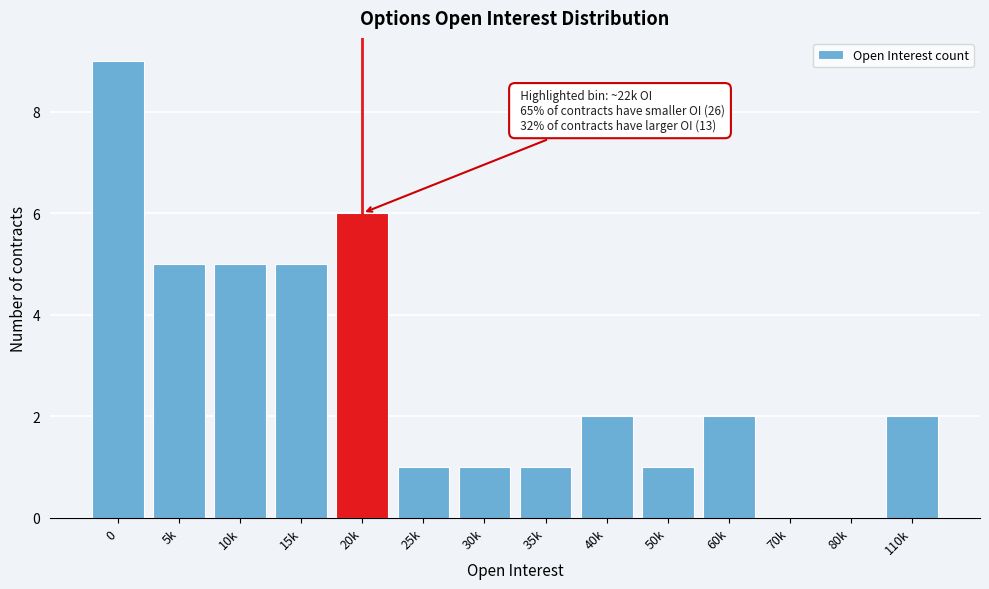

Reading right to left, transcribe all the data shown in this chart.

110k=2	80k=0	70k=0	60k=2	50k=1	40k=2	35k=1	30k=1	25k=1	20k=6	15k=5	10k=5	5k=5	0=9